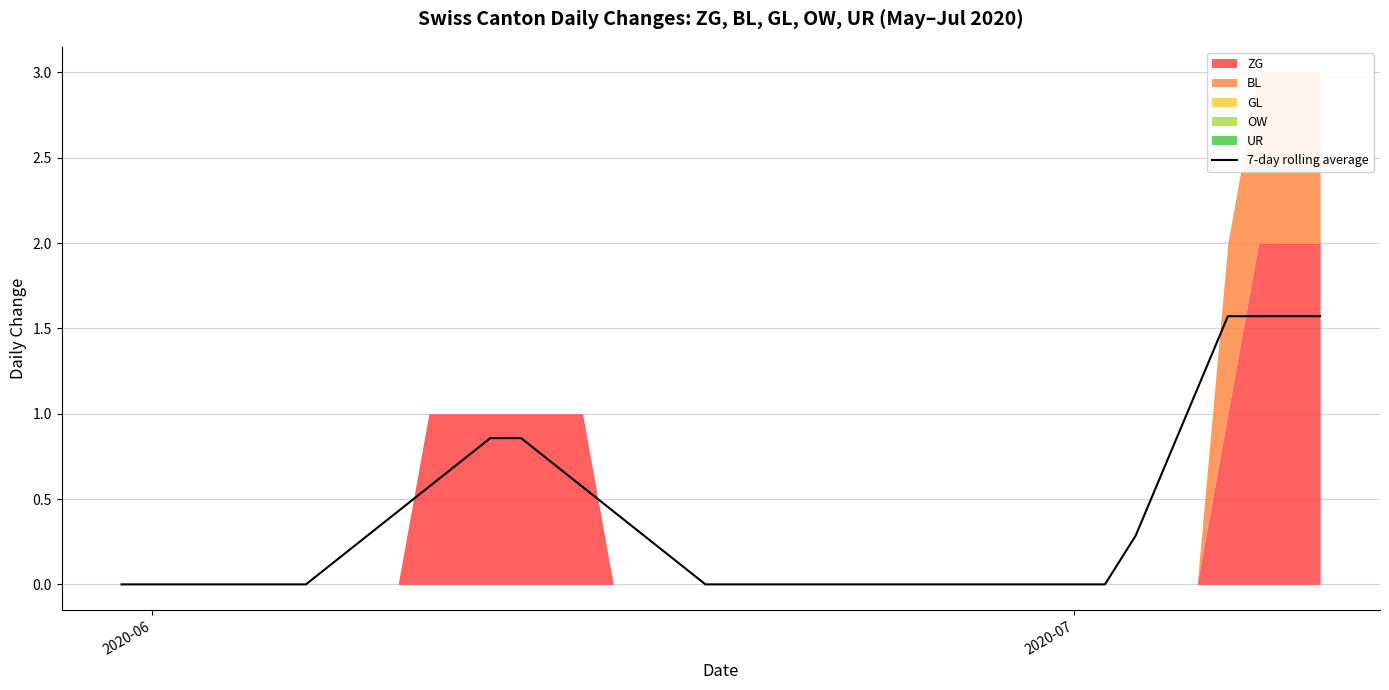

Where is the data nearest to the value 0?

2020-06